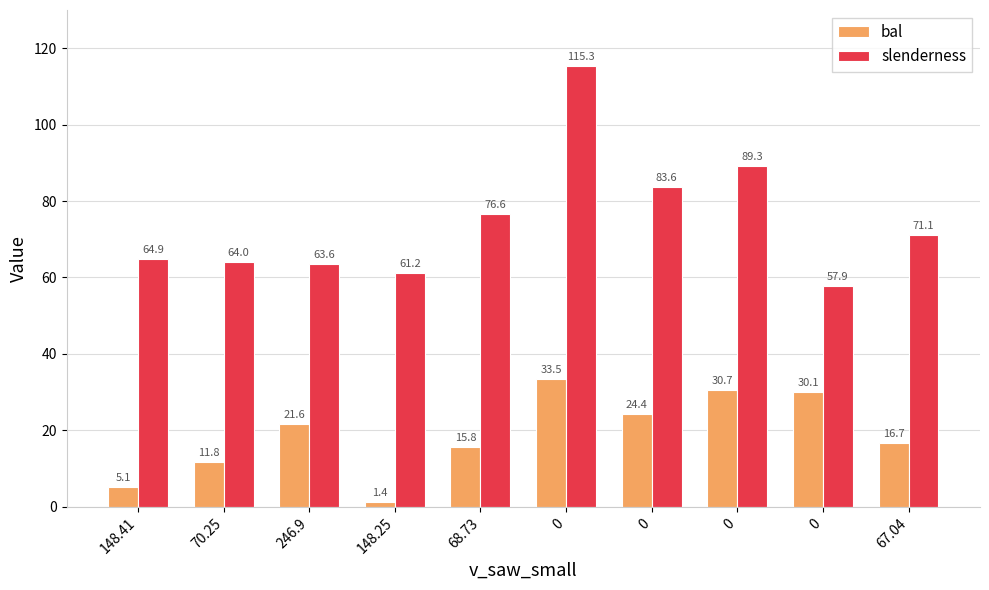

Reading left to right, transcribe all the data shown in this chart.

bal: 148.41=5.1	70.25=11.8	246.9=21.6	148.25=1.4	68.73=15.8	0=33.5	0=24.4	0=30.7	0=30.1	67.04=16.7
slenderness: 148.41=64.9	70.25=64.0	246.9=63.6	148.25=61.2	68.73=76.6	0=115.3	0=83.6	0=89.3	0=57.9	67.04=71.1